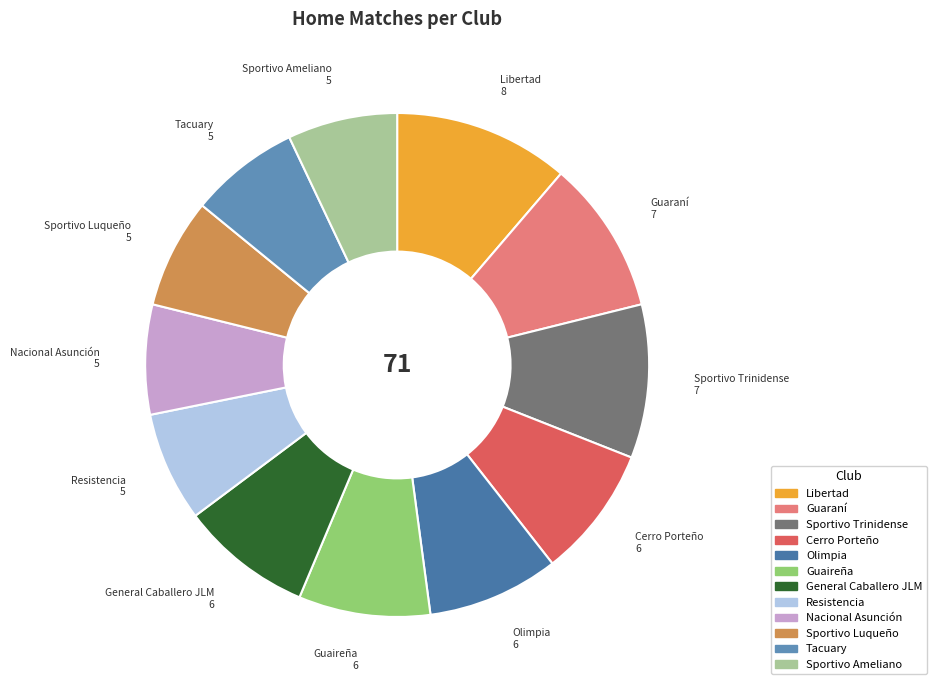

Does Cerro Porteño represent more than half of the total?

No